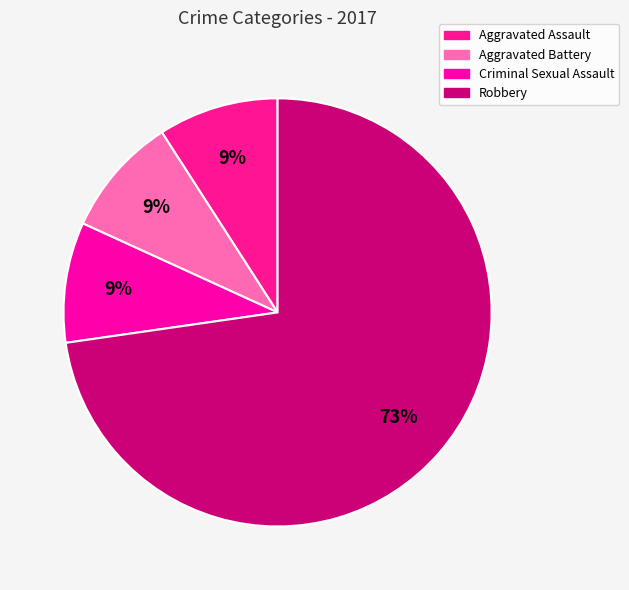

What percentage is NOT represented by Aggravated Battery?

90.9%